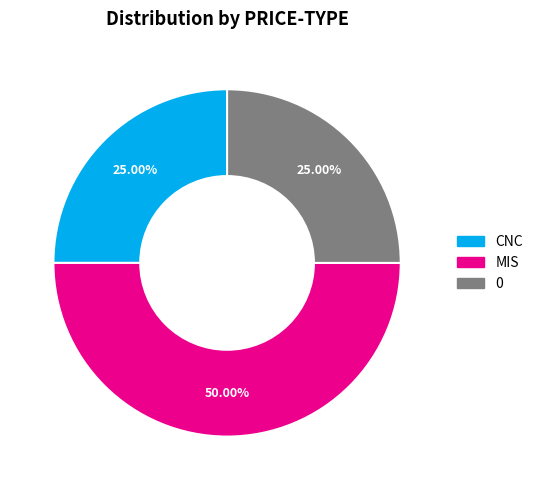

Which slice is the largest?

MIS